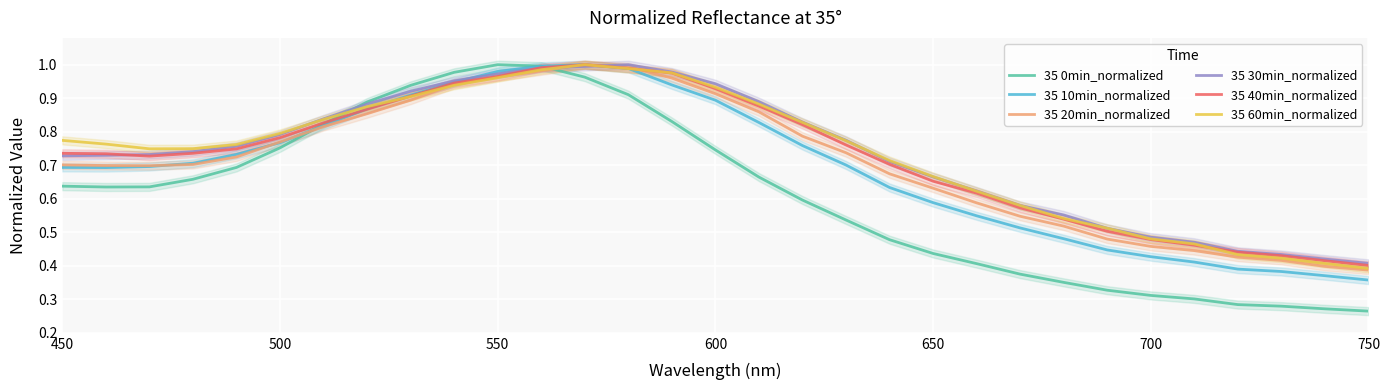

How many lines are shown in the chart?

6